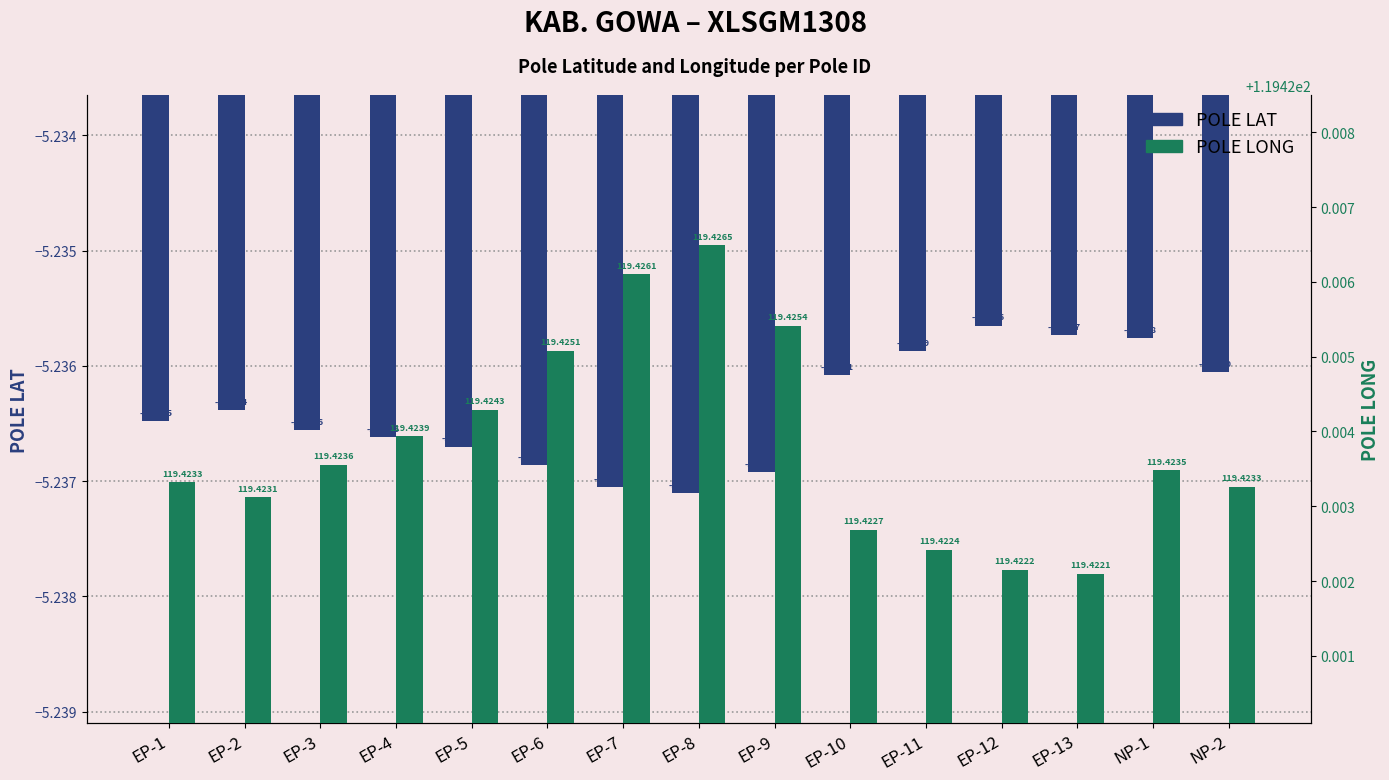

Read the POLE LONG value at NP-2.

119.4